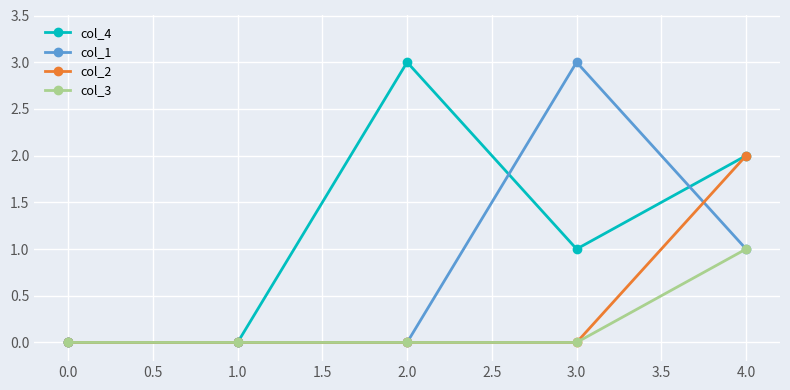

How many lines are shown in the chart?

4